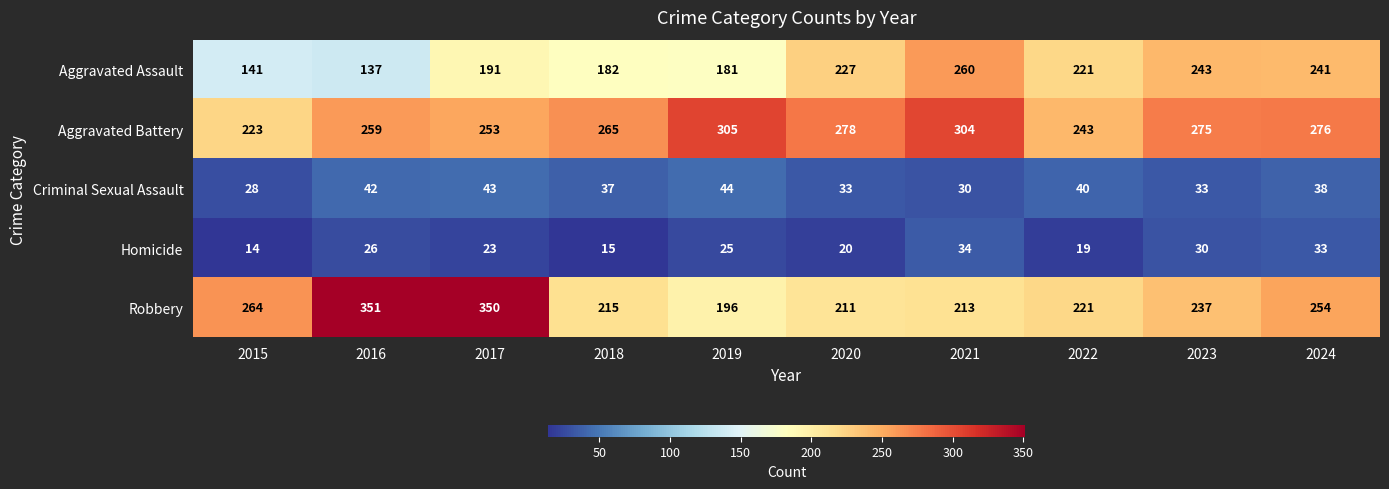

What is the difference between the highest and lowest values at 2018?

250